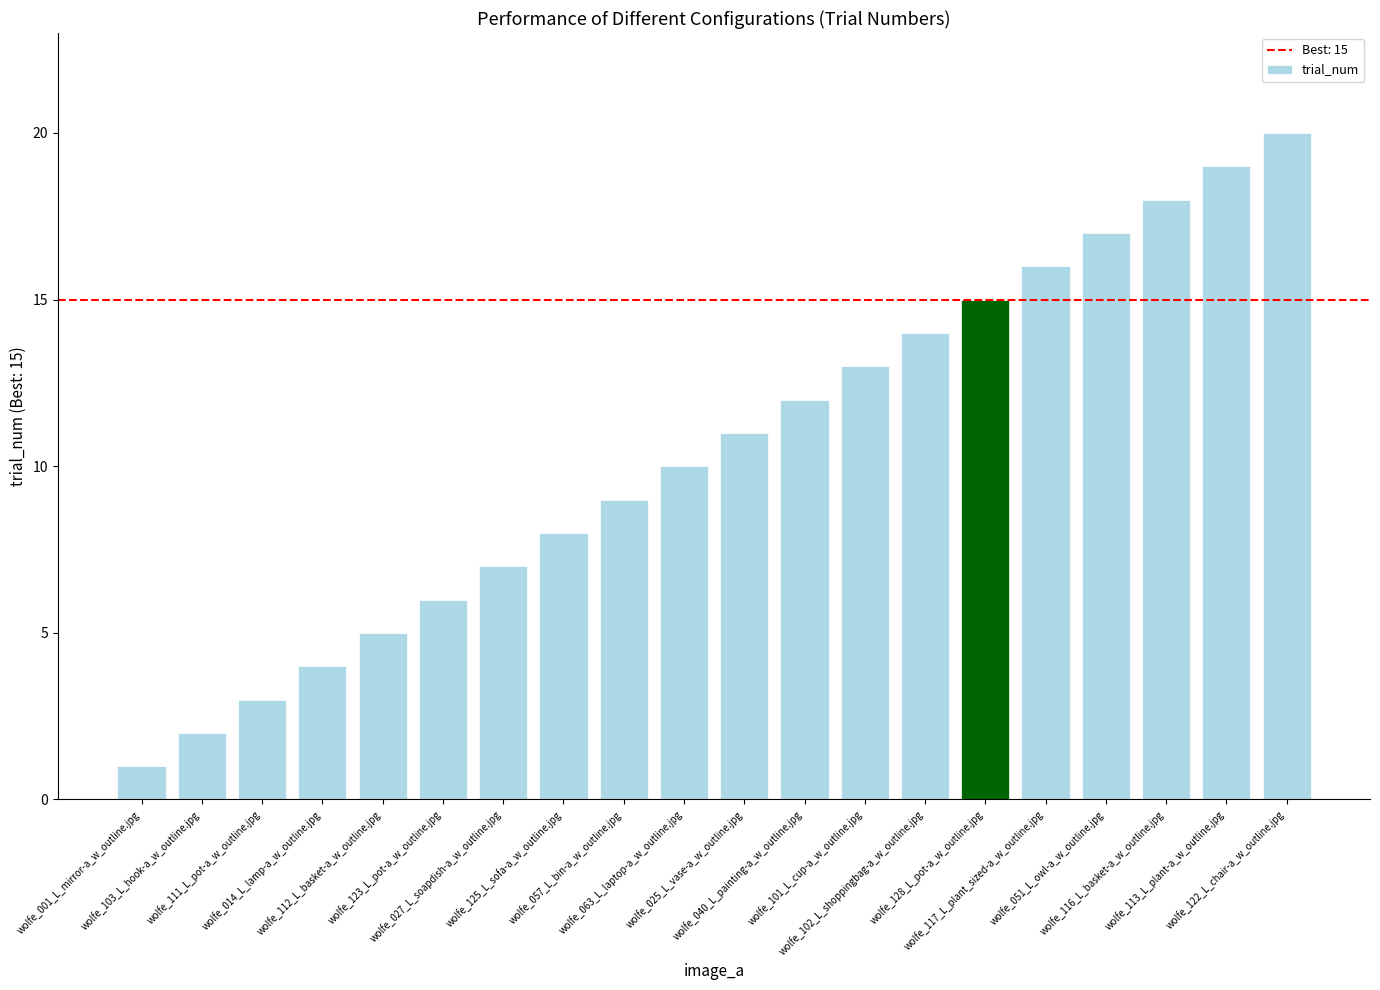

Is it true that the value at wolfe_117_L_plant_sized-a_w_outline.jpg is 16?

True